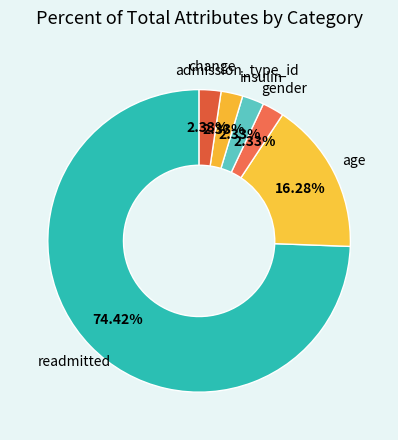

To the nearest percent, what portion does change represent?

2%